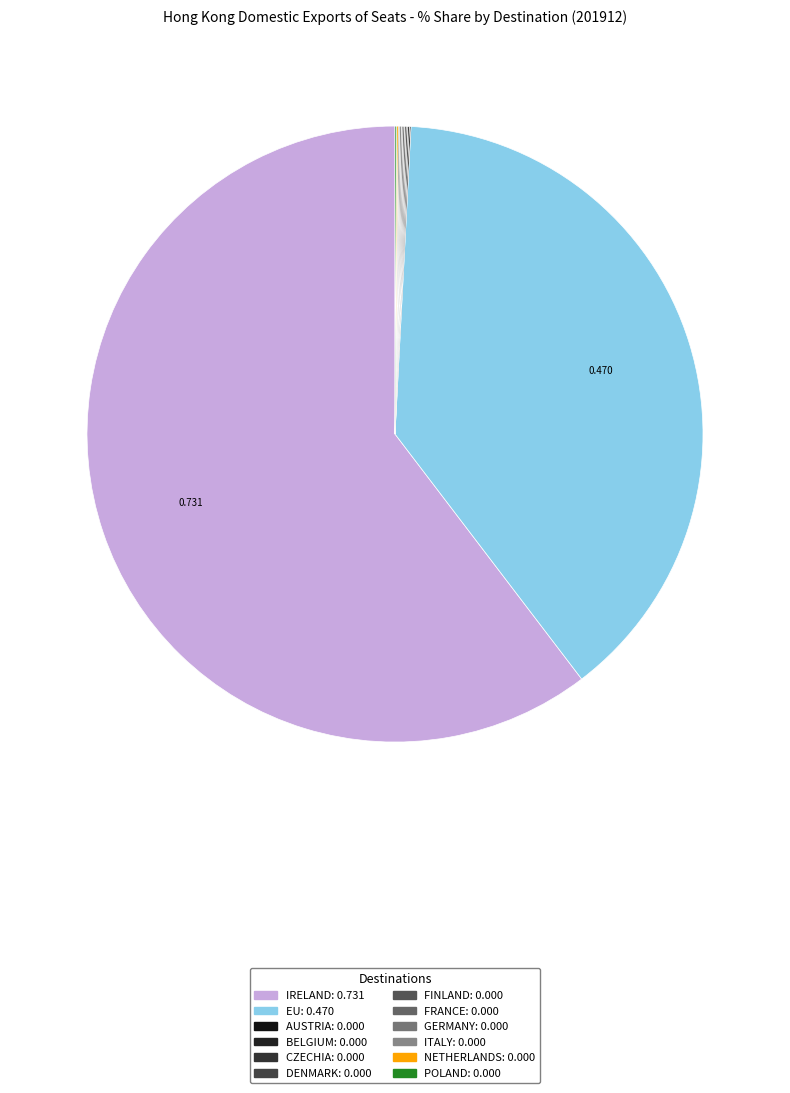

Between AUSTRIA and FRANCE, which is larger?

AUSTRIA